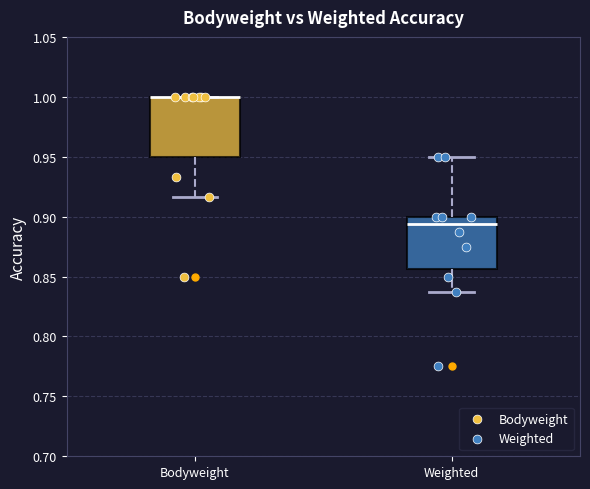

Reading left to right, transcribe this box plot: for each box, give where its median line is, the range the box spans, and where its two whiskers end, as read against the y-axis. The values are not printed on the chart, so give them approximately, as read against the axis.

Bodyweight: median 1.000 (drawn on the box's upper edge), box 0.950 to 1.000, whiskers 0.915 to 1.000
Weighted: median 0.895, box 0.855 to 0.900, whiskers 0.840 to 0.950